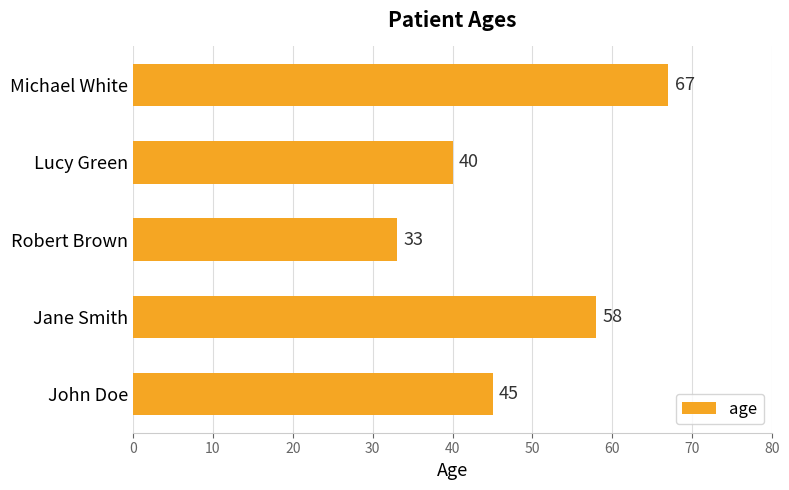

What is the change in value from Jane Smith to Michael White?

+9